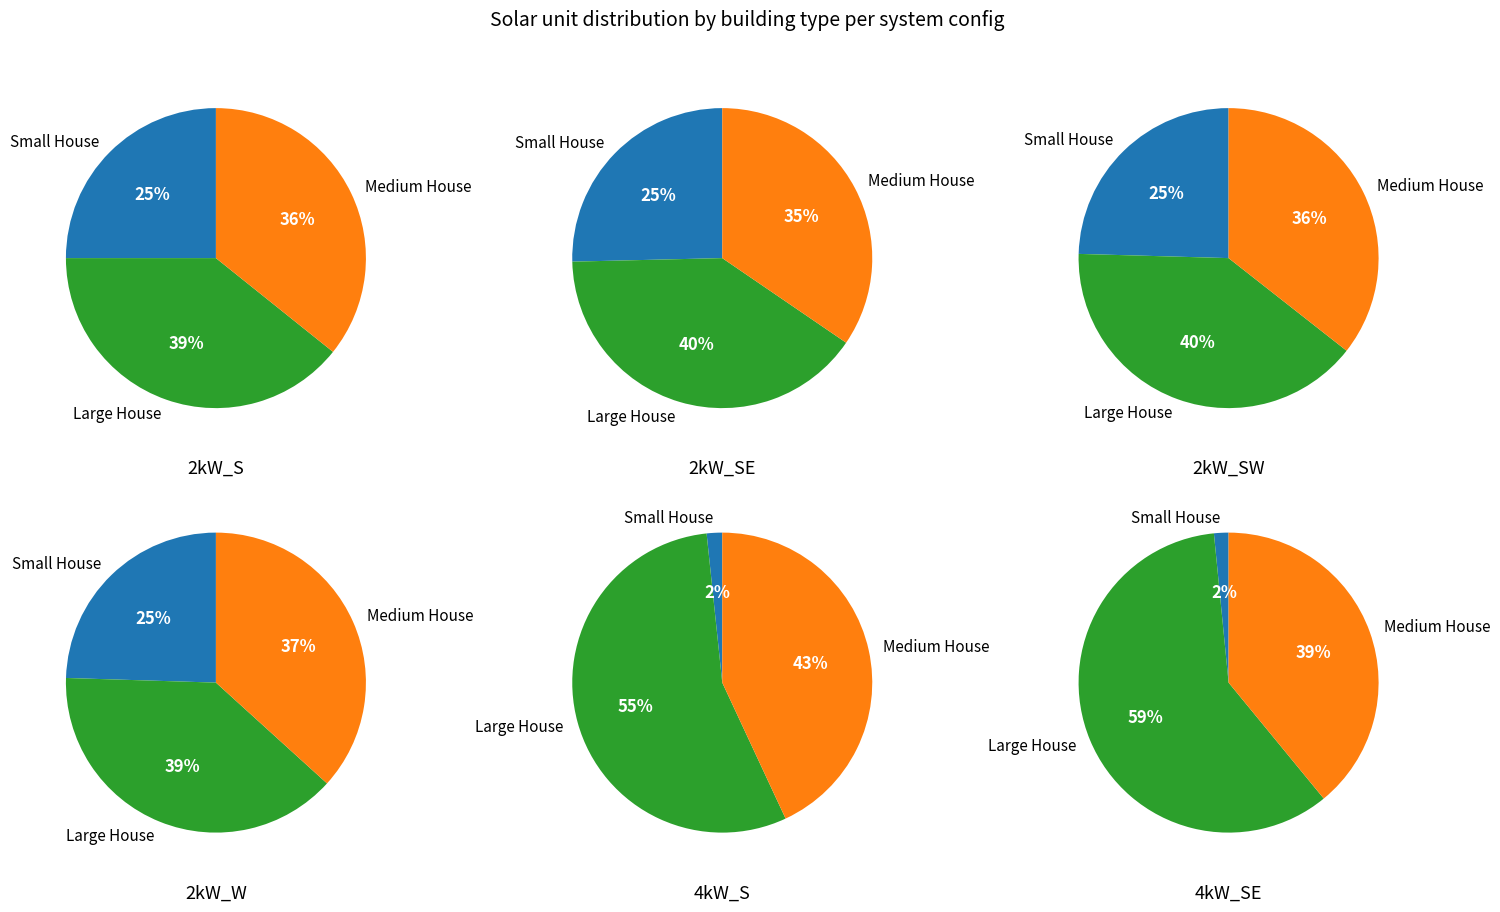

Is there a majority slice in this chart?

No